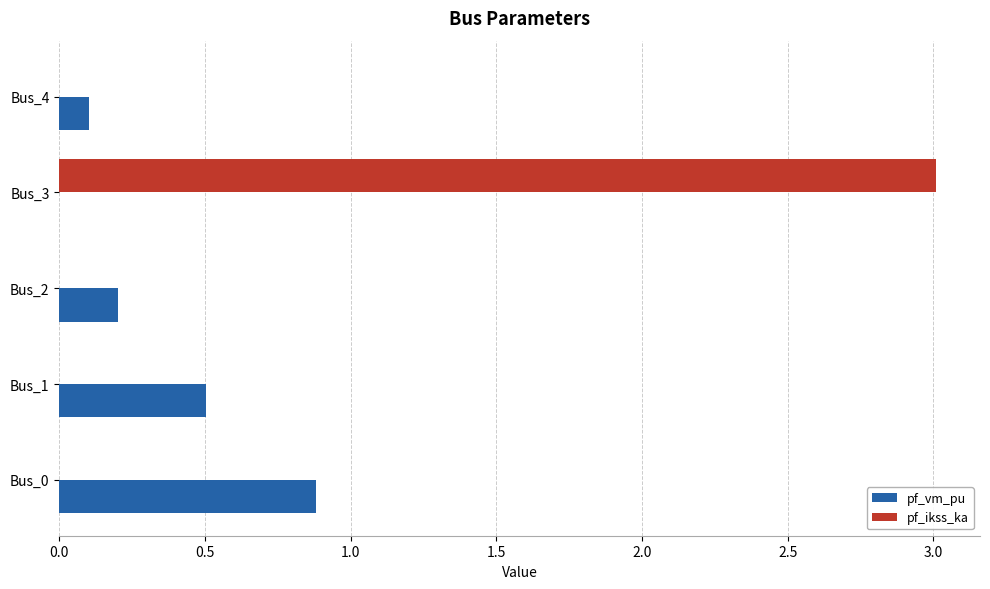

Count the number of categories in the chart.

5